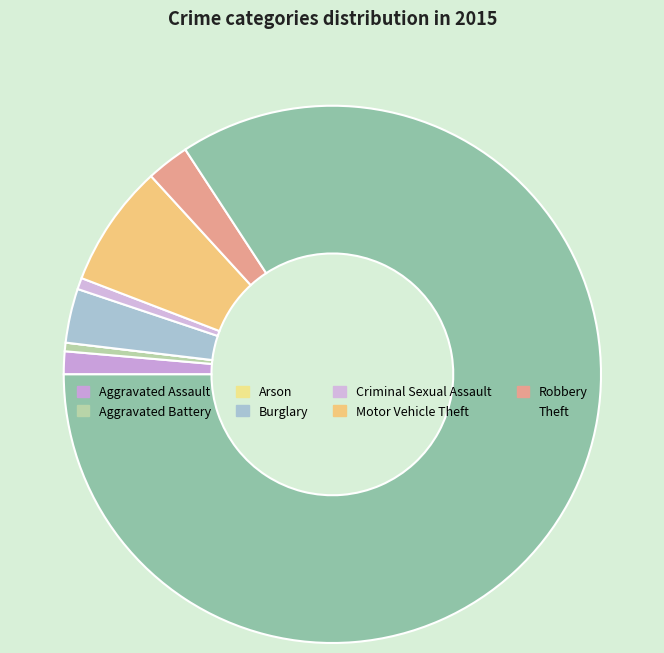

Between Aggravated Assault and Arson, which is larger?

Aggravated Assault